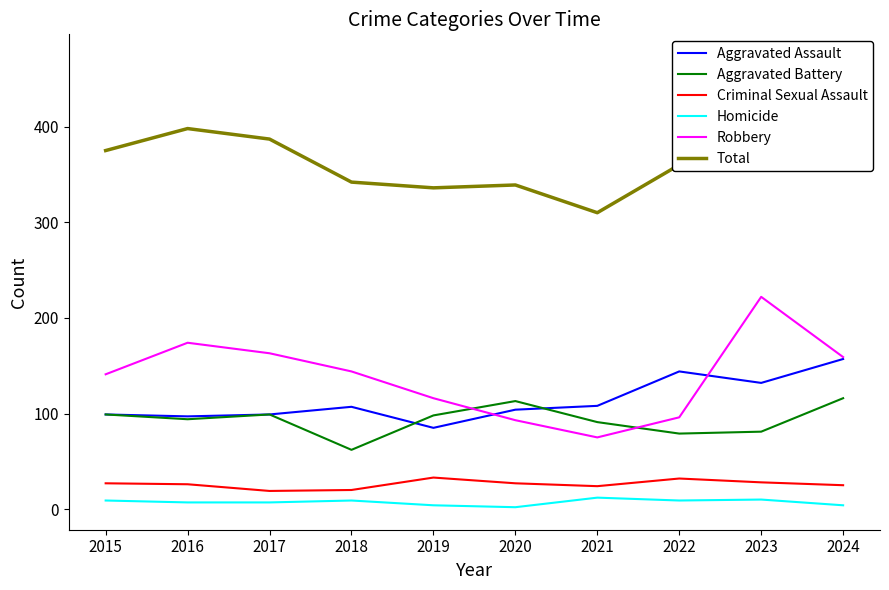

What is the value of the Homicide point at the 8th from the left?

9